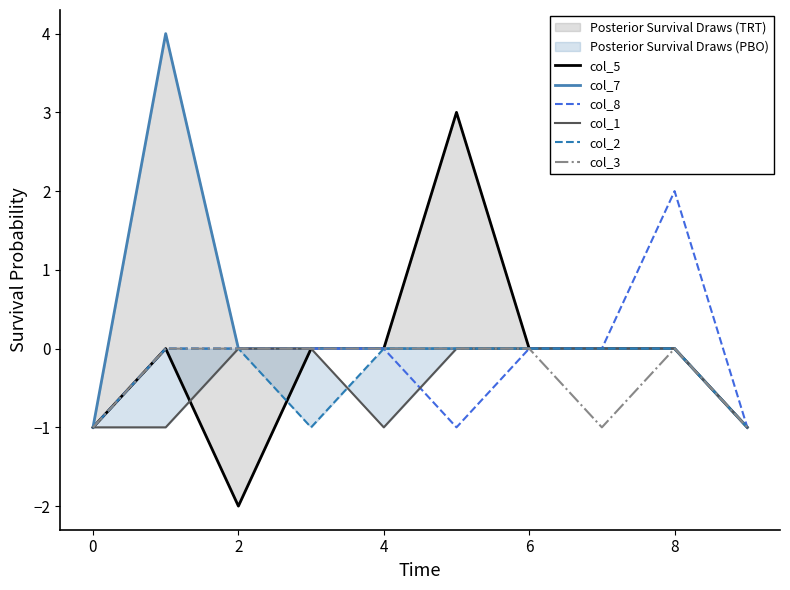

At 7, list the series in order from largest to smallest.

col_5, col_7, col_8, col_1, col_2, col_3